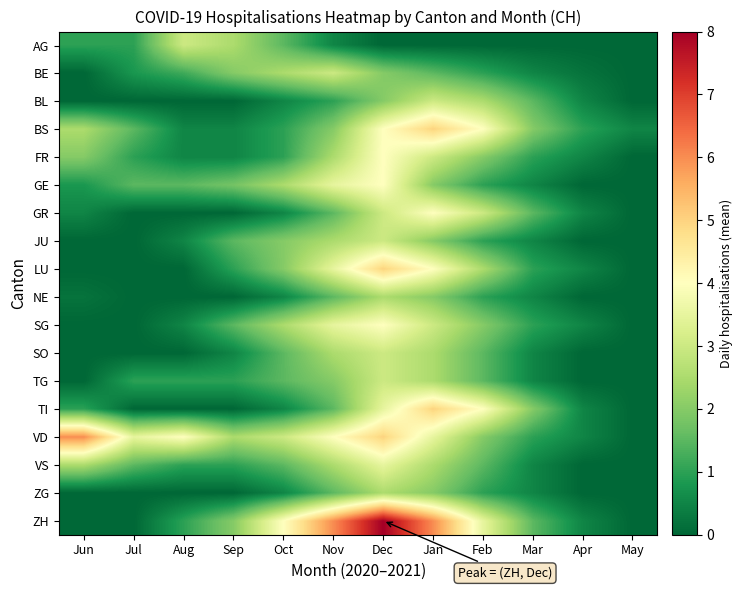

What is the total value across all series at Apr?

5.2